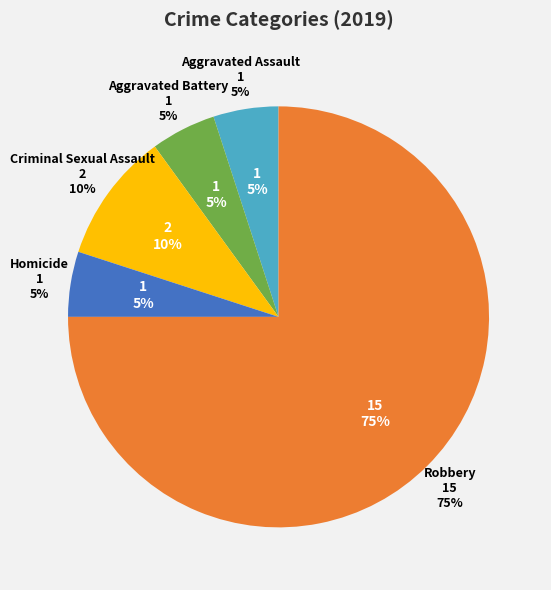

To the nearest percent, what is the average slice percentage?

20%